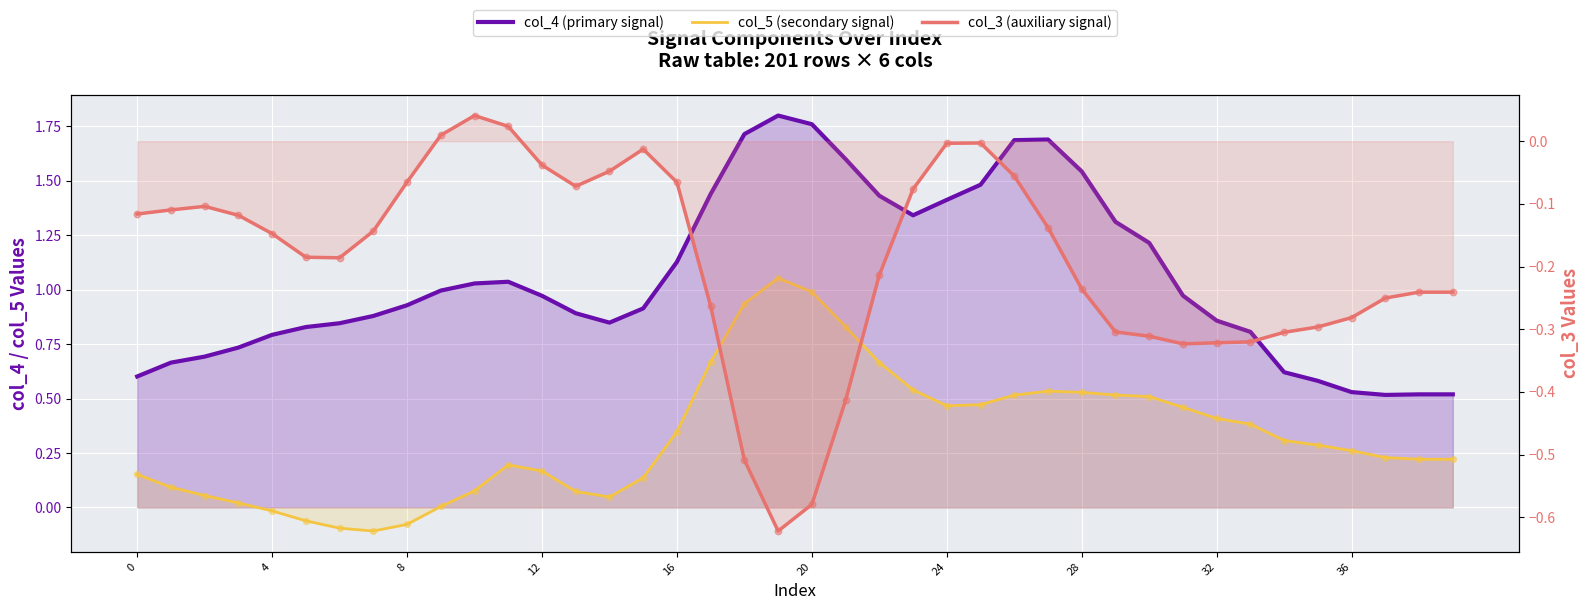

Which series contains the highest Y value?

col_4 (primary signal)